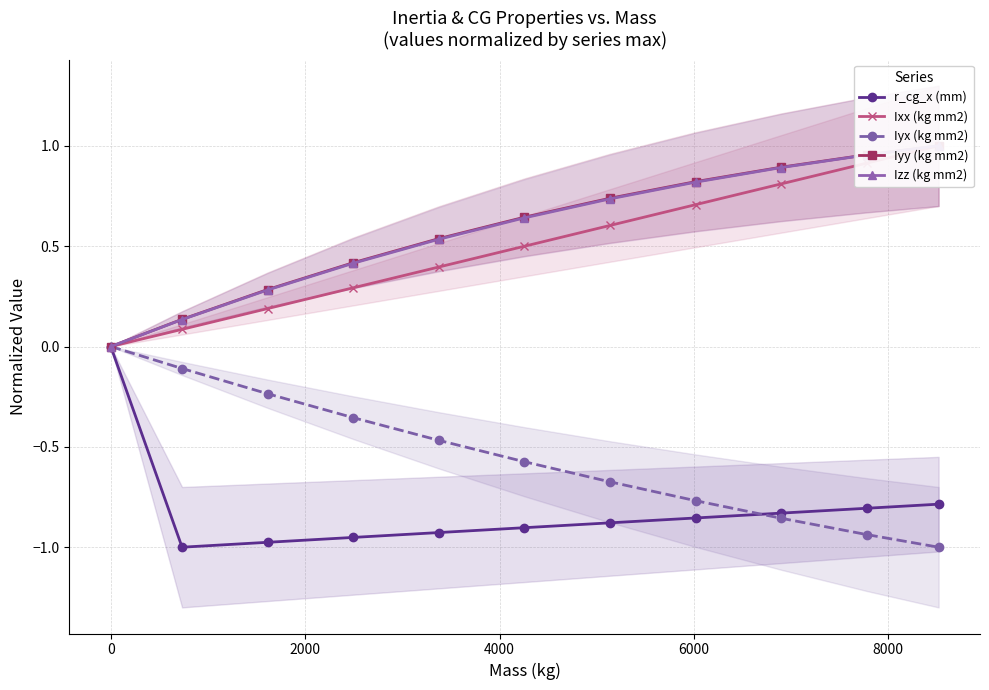

Reading left to right, what are all the values shown in this chart?

r_cg_x (mm): 0.0	-1.0	-1.0	-1.0	-0.9	-0.9	-0.9	-0.9	-0.8	-0.8	-0.8
Ixx (kg mm2): 0.0	0.1	0.2	0.3	0.4	0.5	0.6	0.7	0.8	0.9	1.0
Iyx (kg mm2): 0.0	-0.1	-0.2	-0.4	-0.5	-0.6	-0.7	-0.8	-0.9	-0.9	-1.0
Iyy (kg mm2): 0.0	0.1	0.3	0.4	0.5	0.6	0.7	0.8	0.9	1.0	1.0
Izz (kg mm2): 0.0	0.1	0.3	0.4	0.5	0.6	0.7	0.8	0.9	1.0	1.0